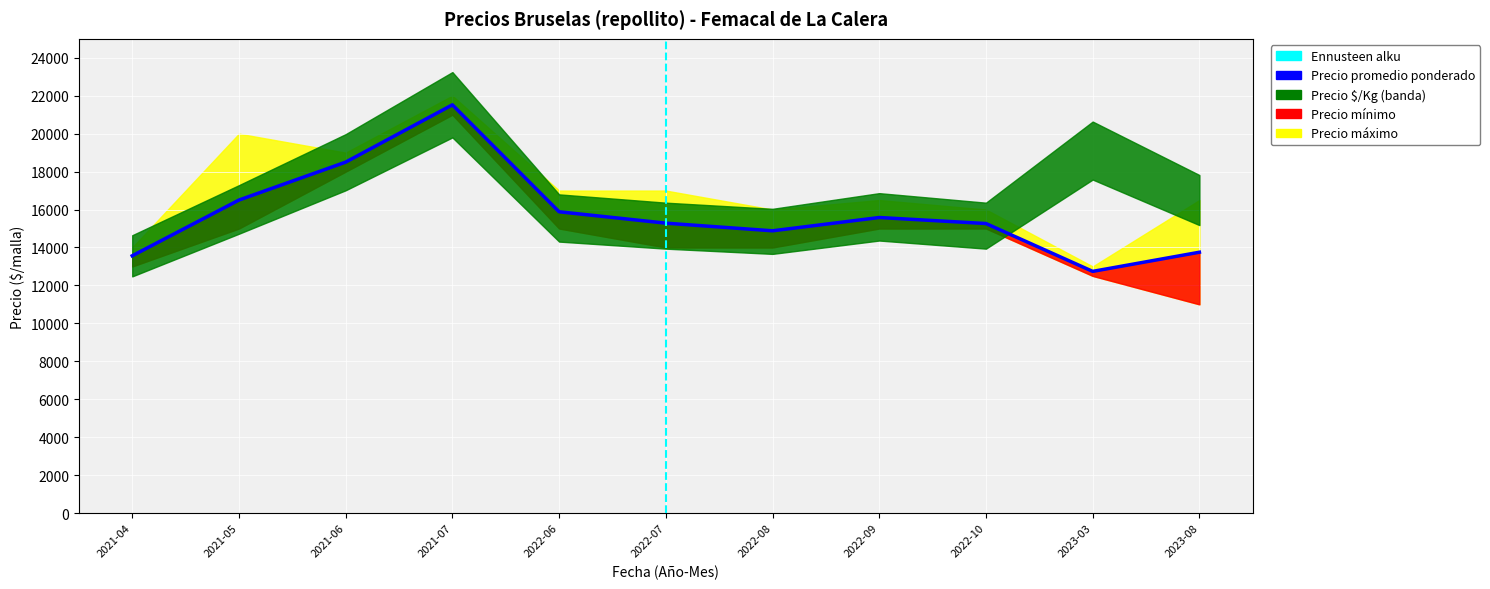

What is the difference between the maximum and minimum values in the Precio mínimo series?

10000